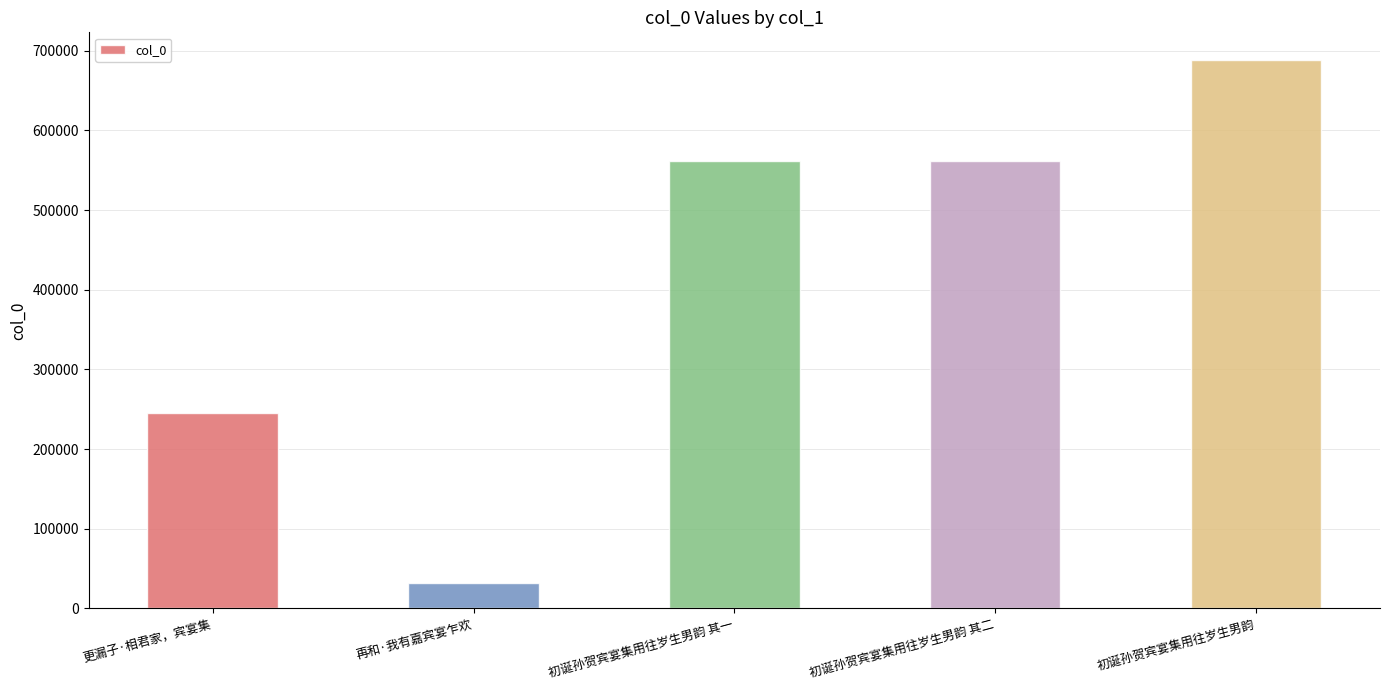

What is the value of the 2nd bar from the left?

31407